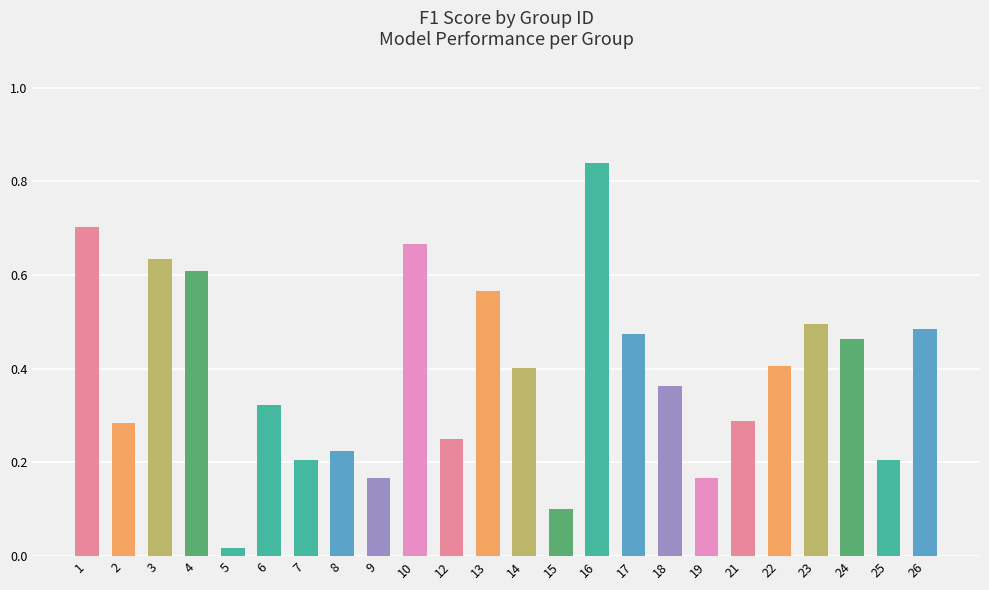

What is the sum of all values?

9.3